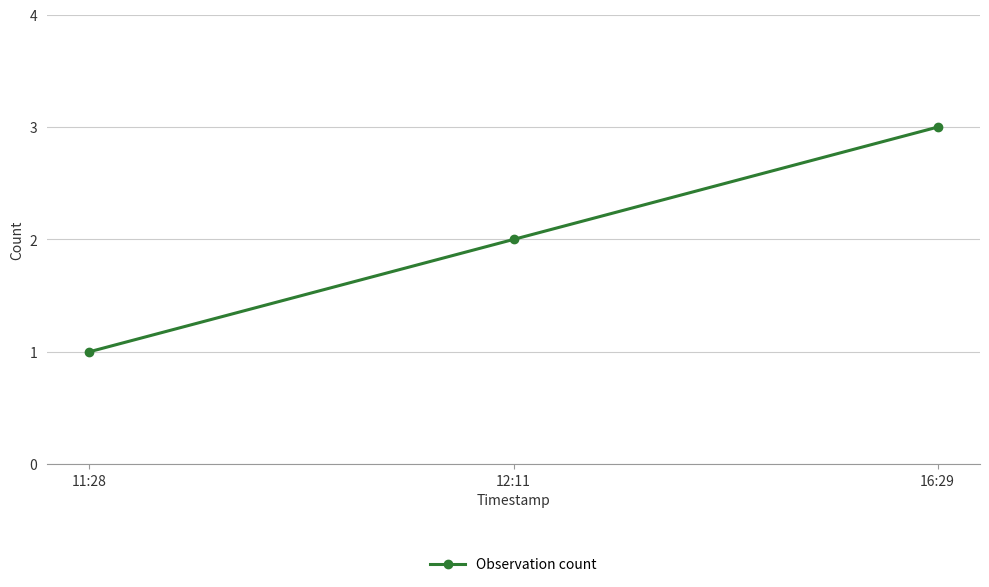

Rank the categories by value from highest to lowest.

16:29, 12:11, 11:28